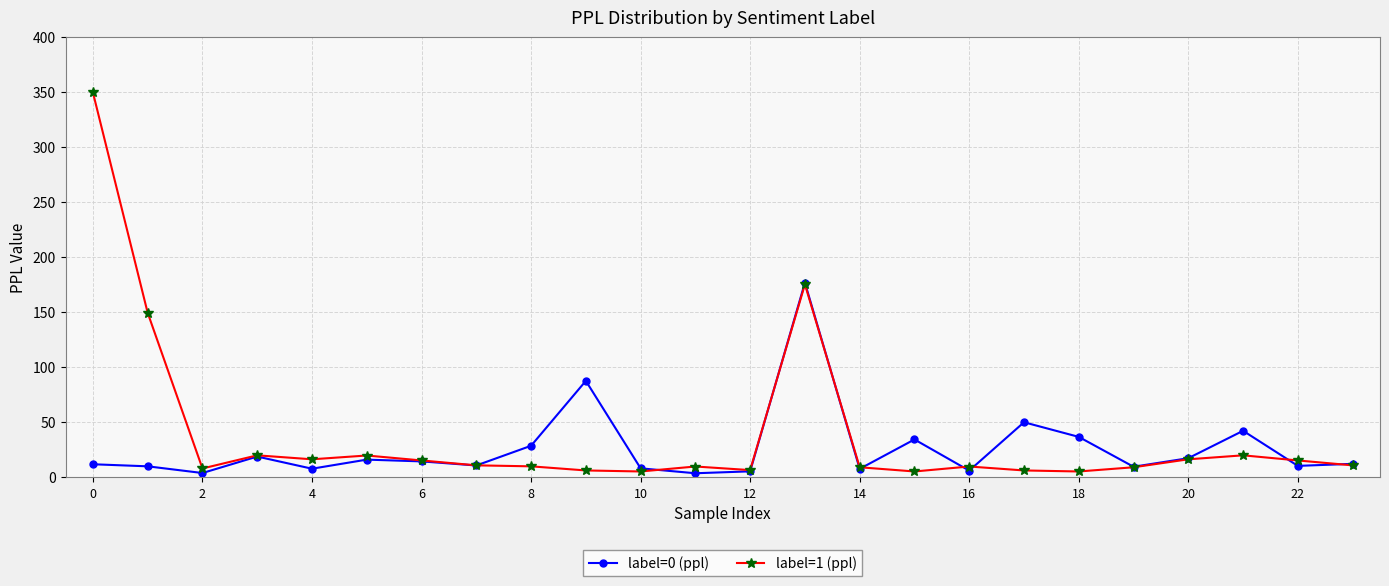

Which series has the widest spread of values?

label=1 (ppl)